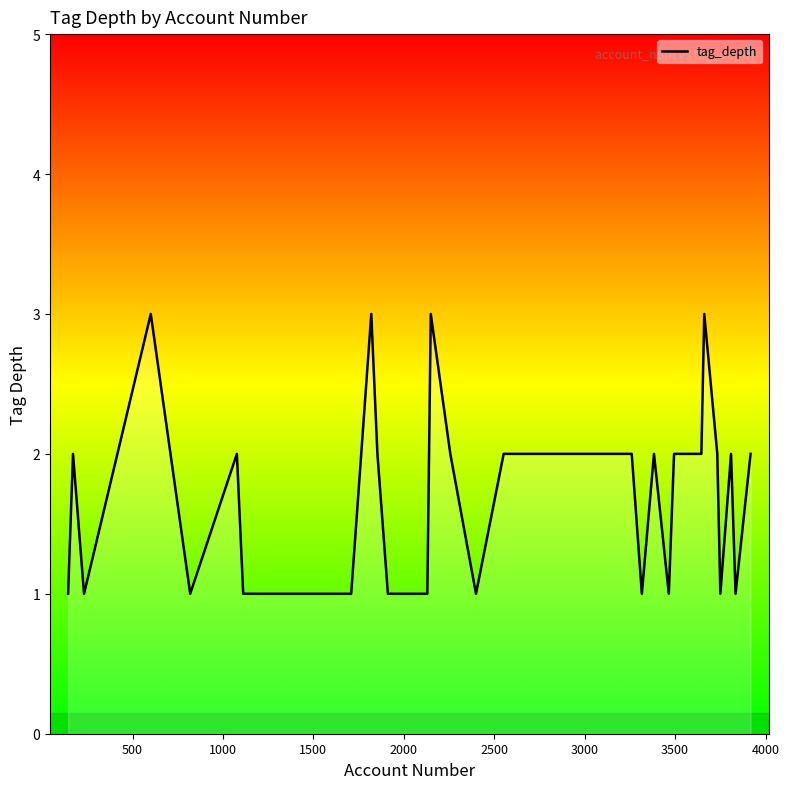

What is the greatest value displayed?

3